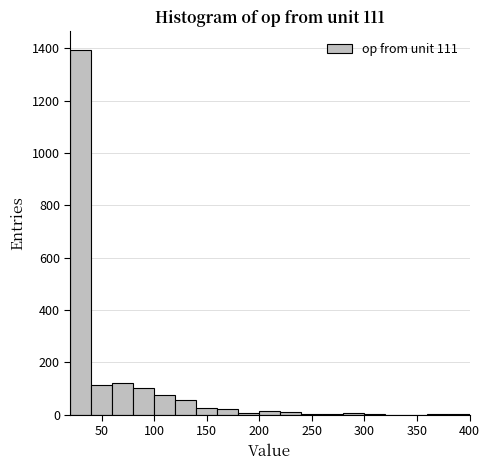

Reading left to right, transcribe this chart: for each bar, give the range it covers on the x-axis and its height. The values are not printed on the chart, so give them approximately, as read against the axis.

20 to 40: 1400
40 to 60: 120
60 to 80: 120
80 to 100: 100
100 to 120: 80
120 to 140: 60
140 to 160: 20
160 to 180: 20
180 to 200: under 20
200 to 220: under 20
220 to 240: under 20
240 to 260: under 20
260 to 280: under 20
280 to 300: under 20
300 to 320: under 20
320 to 340: 0
340 to 360: 0
360 to 380: under 20
380 to 400: under 20